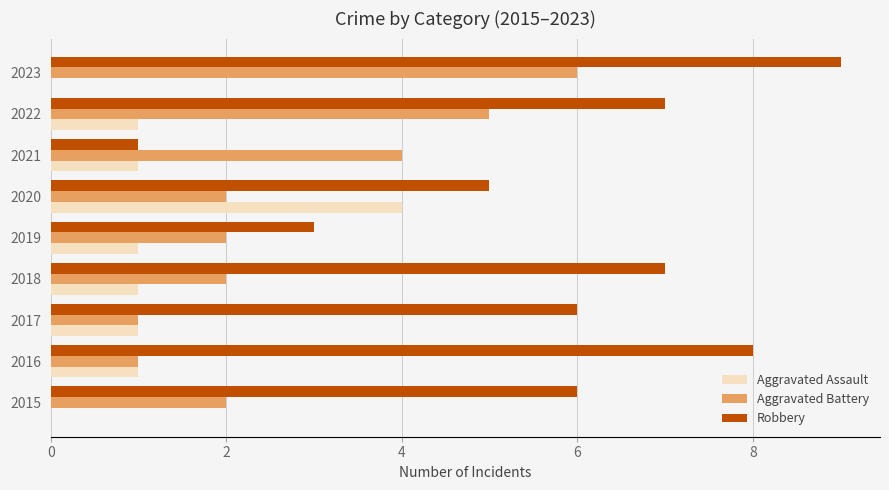

What value does the Robbery series have at 2016?

8